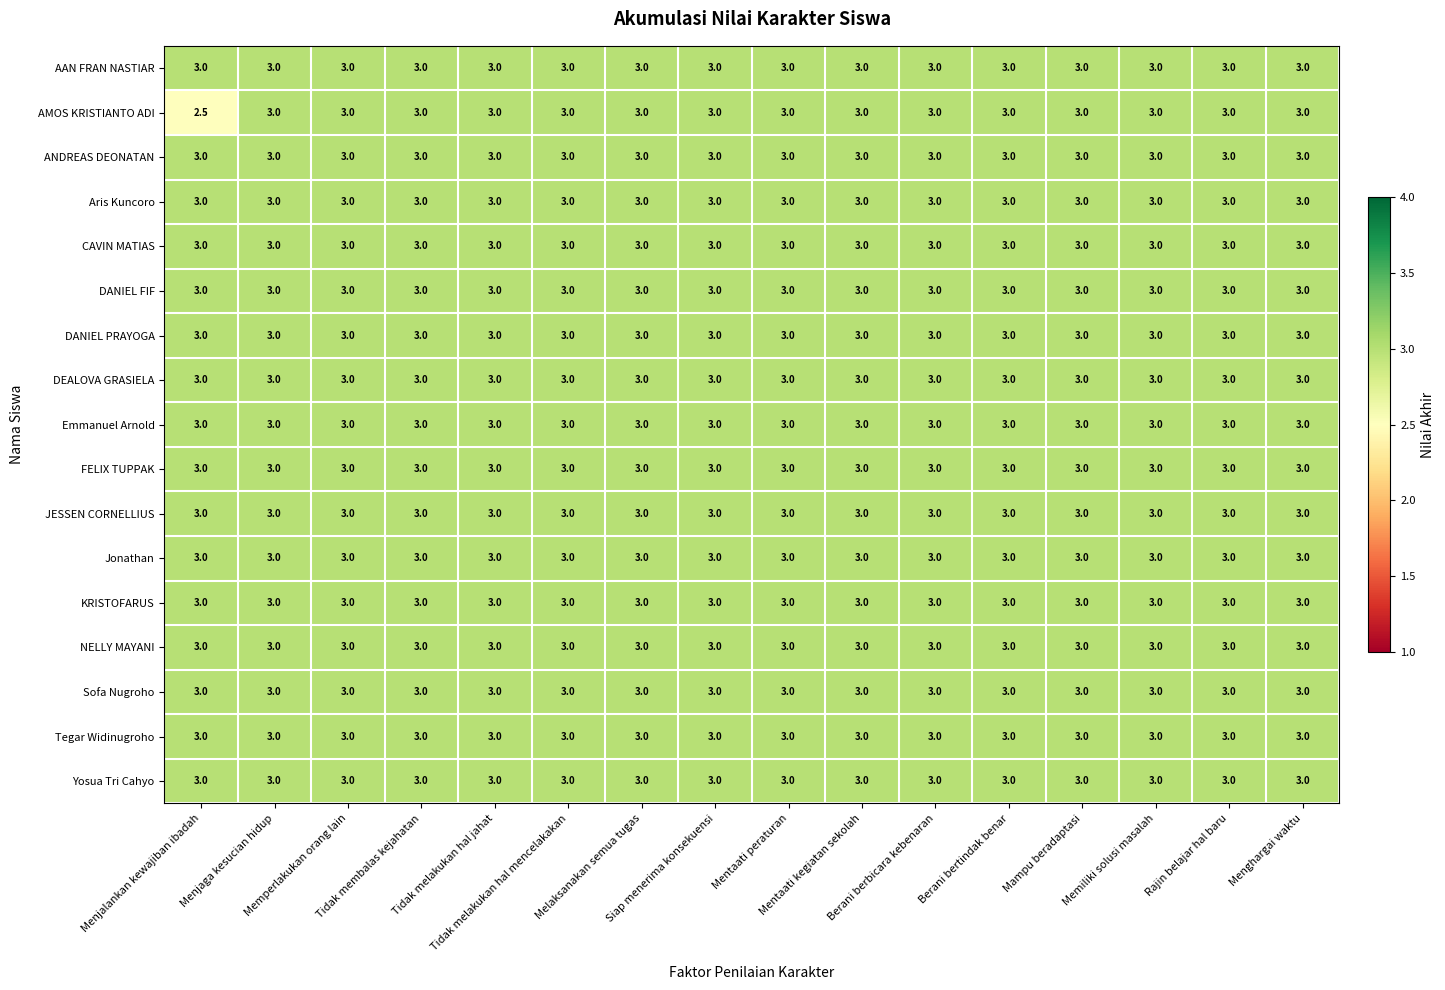

At how many categories does at least one series exceed 2?

16